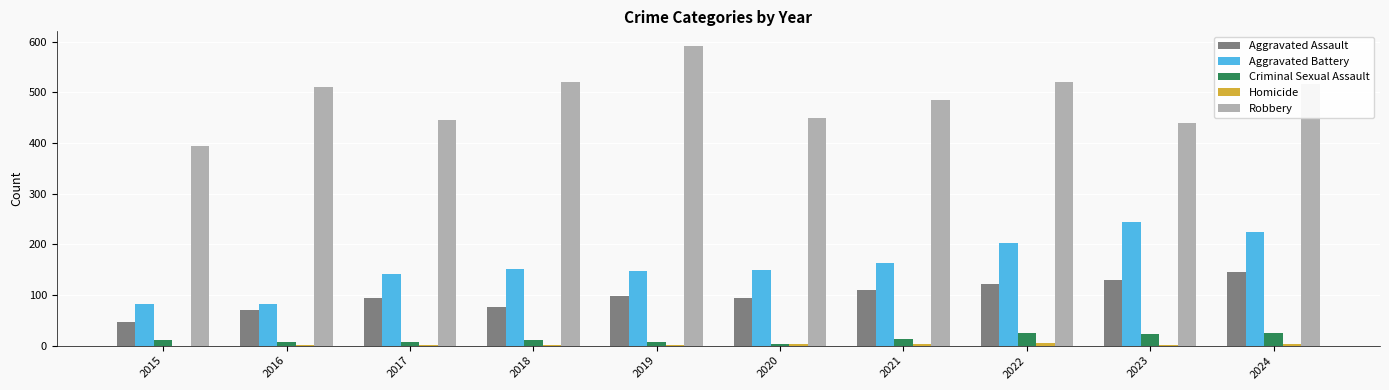

True or false: Criminal Sexual Assault has a value of 24 at 2022.

True